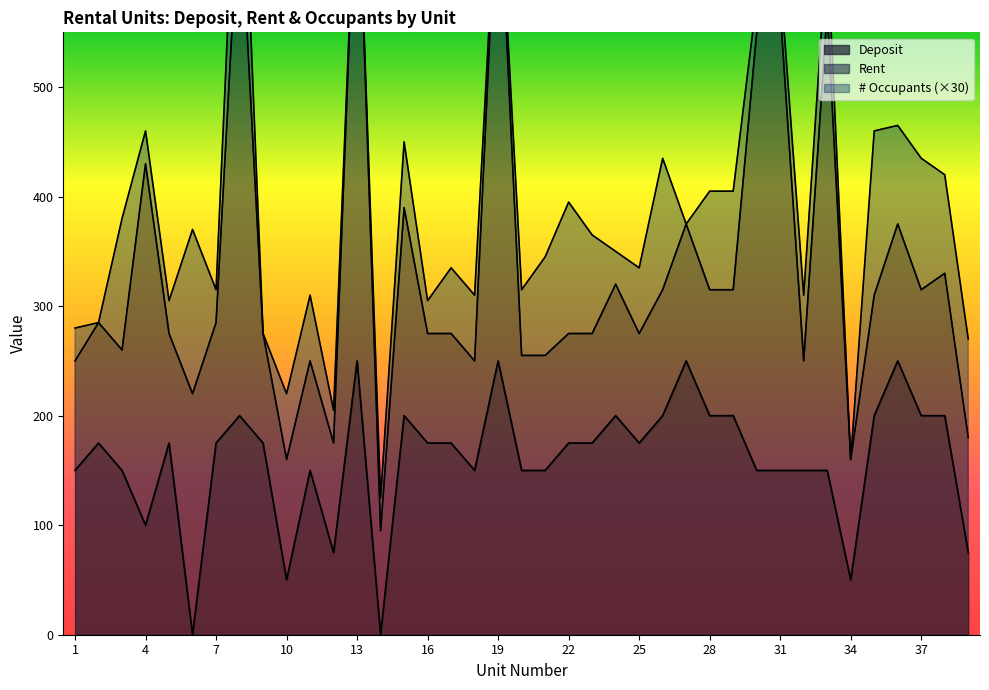

At which category does Deposit reach its first local peak?

2